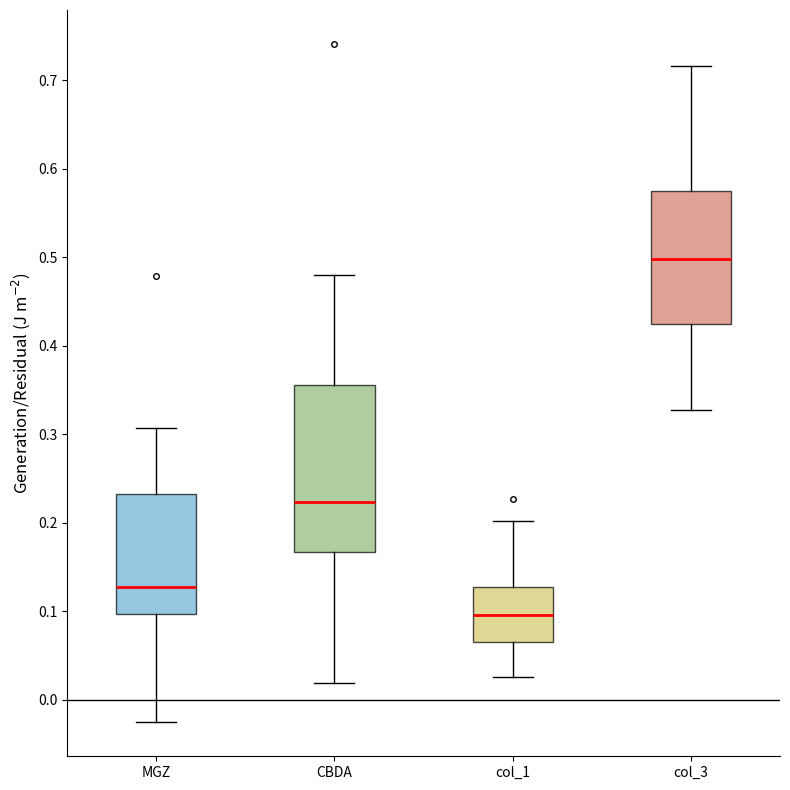

Reading left to right, transcribe this box plot: for each box, give where its median line is, the range the box spans, and where its two whiskers end, as read against the y-axis. The values are not printed on the chart, so give them approximately, as read against the axis.

MGZ: median 0.13, box 0.10 to 0.23, whiskers -0.03 to 0.31
CBDA: median 0.22, box 0.17 to 0.36, whiskers 0.02 to 0.48
col_1: median 0.10, box 0.07 to 0.13, whiskers 0.03 to 0.20
col_3: median 0.50, box 0.42 to 0.57, whiskers 0.33 to 0.72